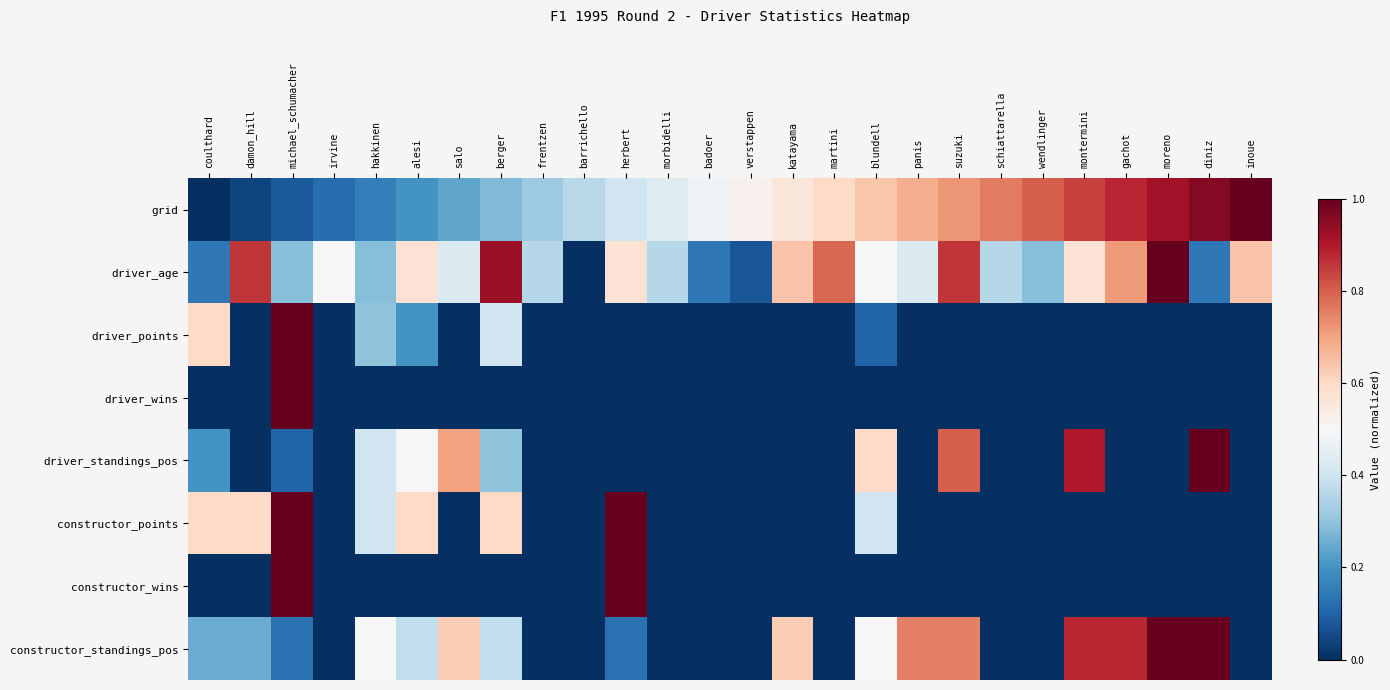

Reading left to right, list all the values displayed in this chart.

grid: coulthard=0.0	damon_hill=0.0	michael_schumacher=0.1	irvine=0.1	hakkinen=0.2	alesi=0.2	salo=0.2	berger=0.3	frentzen=0.3	barrichello=0.4	herbert=0.4	morbidelli=0.4	badoer=0.5	verstappen=0.5	katayama=0.6	martini=0.6	blundell=0.6	panis=0.7	suzuki=0.7	schiattarella=0.8	wendlinger=0.8	montermini=0.8	gachot=0.9	moreno=0.9	diniz=1.0	inoue=1.0
driver_age: coulthard=0.1	damon_hill=0.9	michael_schumacher=0.3	irvine=0.5	hakkinen=0.3	alesi=0.6	salo=0.4	berger=0.9	frentzen=0.4	barrichello=0.0	herbert=0.6	morbidelli=0.4	badoer=0.1	verstappen=0.1	katayama=0.6	martini=0.8	blundell=0.5	panis=0.4	suzuki=0.9	schiattarella=0.4	wendlinger=0.3	montermini=0.6	gachot=0.7	moreno=1.0	diniz=0.1	inoue=0.6
driver_points: coulthard=0.6	damon_hill=0.0	michael_schumacher=1.0	irvine=0.0	hakkinen=0.3	alesi=0.2	salo=0.0	berger=0.4	frentzen=0.0	barrichello=0.0	herbert=0.0	morbidelli=0.0	badoer=0.0	verstappen=0.0	katayama=0.0	martini=0.0	blundell=0.1	panis=0.0	suzuki=0.0	schiattarella=0.0	wendlinger=0.0	montermini=0.0	gachot=0.0	moreno=0.0	diniz=0.0	inoue=0.0
driver_wins: coulthard=0.0	damon_hill=0.0	michael_schumacher=1.0	irvine=0.0	hakkinen=0.0	alesi=0.0	salo=0.0	berger=0.0	frentzen=0.0	barrichello=0.0	herbert=0.0	morbidelli=0.0	badoer=0.0	verstappen=0.0	katayama=0.0	martini=0.0	blundell=0.0	panis=0.0	suzuki=0.0	schiattarella=0.0	wendlinger=0.0	montermini=0.0	gachot=0.0	moreno=0.0	diniz=0.0	inoue=0.0
driver_standings_pos: coulthard=0.2	damon_hill=0.0	michael_schumacher=0.1	irvine=0.0	hakkinen=0.4	alesi=0.5	salo=0.7	berger=0.3	frentzen=0.0	barrichello=0.0	herbert=0.0	morbidelli=0.0	badoer=0.0	verstappen=0.0	katayama=0.0	martini=0.0	blundell=0.6	panis=0.0	suzuki=0.8	schiattarella=0.0	wendlinger=0.0	montermini=0.9	gachot=0.0	moreno=0.0	diniz=1.0	inoue=0.0
constructor_points: coulthard=0.6	damon_hill=0.6	michael_schumacher=1.0	irvine=0.0	hakkinen=0.4	alesi=0.6	salo=0.0	berger=0.6	frentzen=0.0	barrichello=0.0	herbert=1.0	morbidelli=0.0	badoer=0.0	verstappen=0.0	katayama=0.0	martini=0.0	blundell=0.4	panis=0.0	suzuki=0.0	schiattarella=0.0	wendlinger=0.0	montermini=0.0	gachot=0.0	moreno=0.0	diniz=0.0	inoue=0.0
constructor_wins: coulthard=0.0	damon_hill=0.0	michael_schumacher=1.0	irvine=0.0	hakkinen=0.0	alesi=0.0	salo=0.0	berger=0.0	frentzen=0.0	barrichello=0.0	herbert=1.0	morbidelli=0.0	badoer=0.0	verstappen=0.0	katayama=0.0	martini=0.0	blundell=0.0	panis=0.0	suzuki=0.0	schiattarella=0.0	wendlinger=0.0	montermini=0.0	gachot=0.0	moreno=0.0	diniz=0.0	inoue=0.0
constructor_standings_pos: coulthard=0.2	damon_hill=0.2	michael_schumacher=0.1	irvine=0.0	hakkinen=0.5	alesi=0.4	salo=0.6	berger=0.4	frentzen=0.0	barrichello=0.0	herbert=0.1	morbidelli=0.0	badoer=0.0	verstappen=0.0	katayama=0.6	martini=0.0	blundell=0.5	panis=0.8	suzuki=0.8	schiattarella=0.0	wendlinger=0.0	montermini=0.9	gachot=0.9	moreno=1.0	diniz=1.0	inoue=0.0